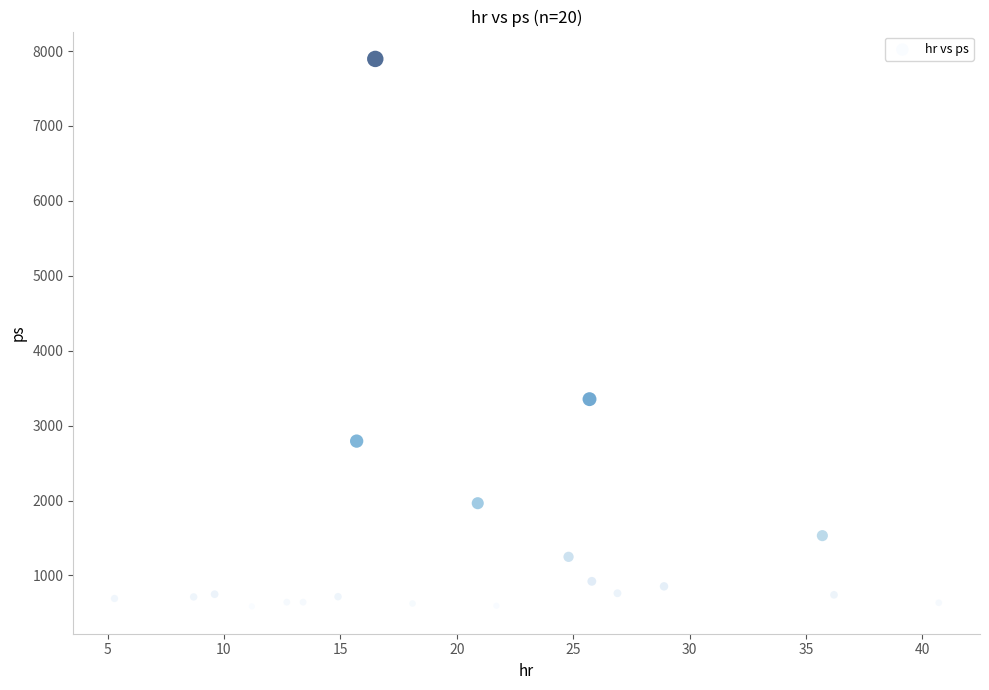

What Y value in the scatter plot is closest to 4241?

3353